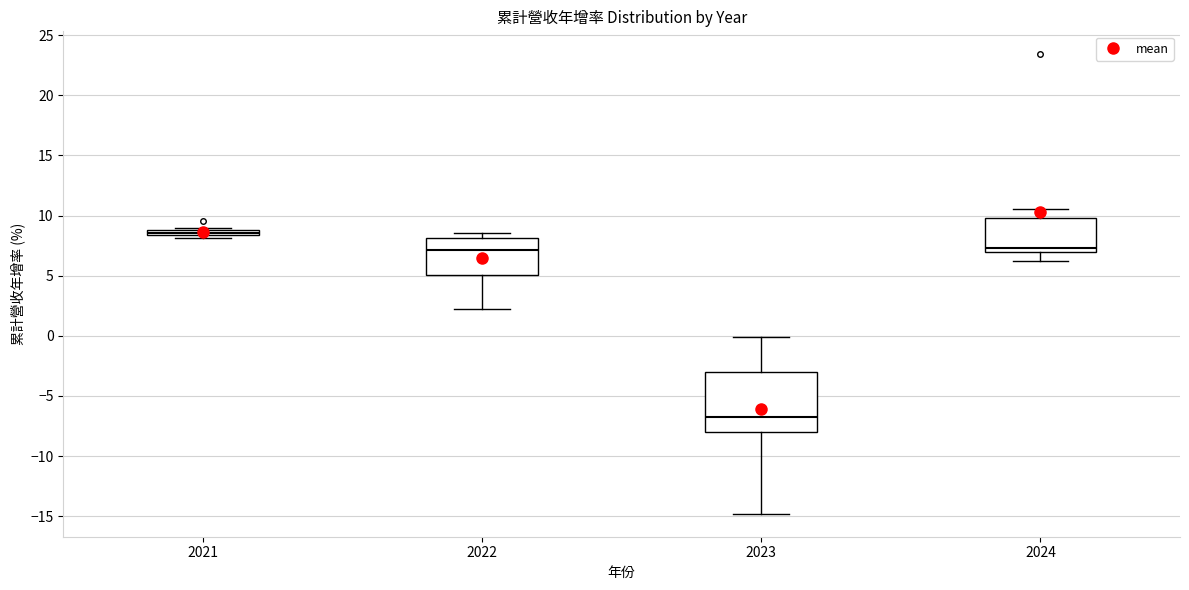

Which box has the highest median line?

2021